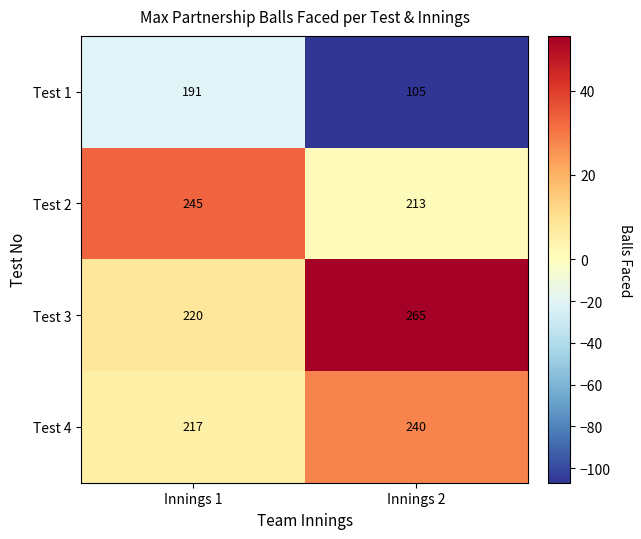

Which series has the largest total across all categories?

Test 3